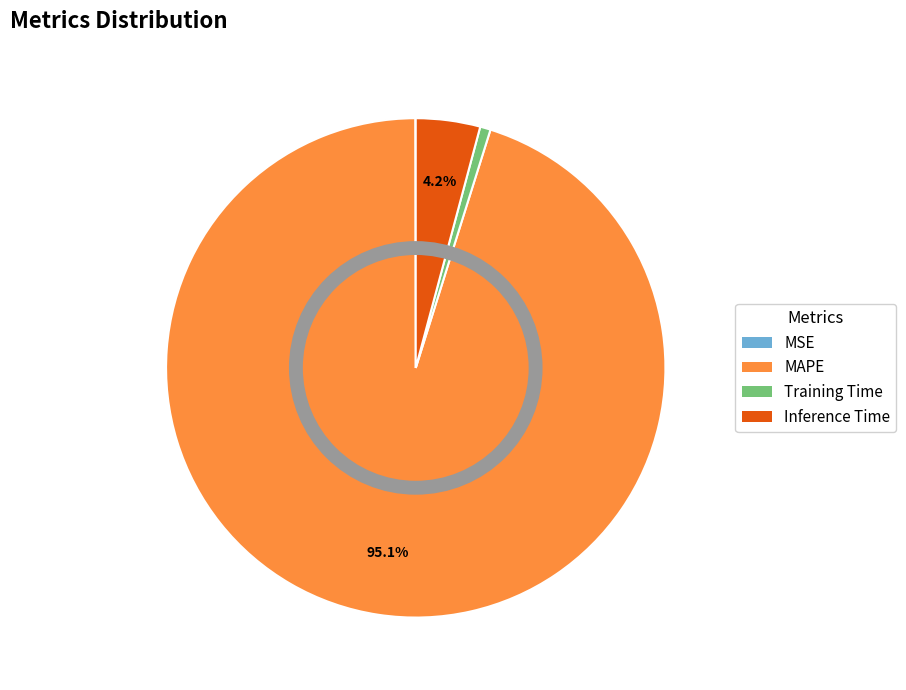

Does any single category account for the majority?

Yes